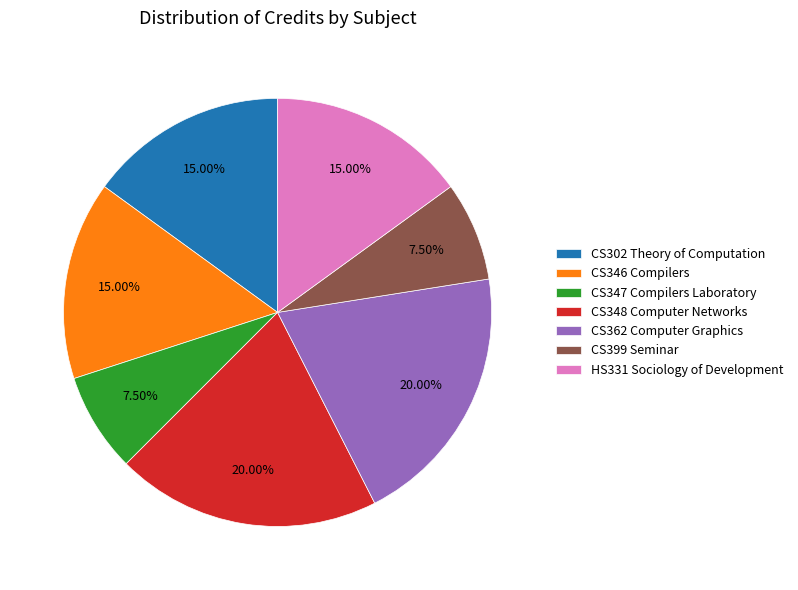

Do CS347 Compilers Laboratory and CS348 Computer Networks together represent more than half of the pie?

No